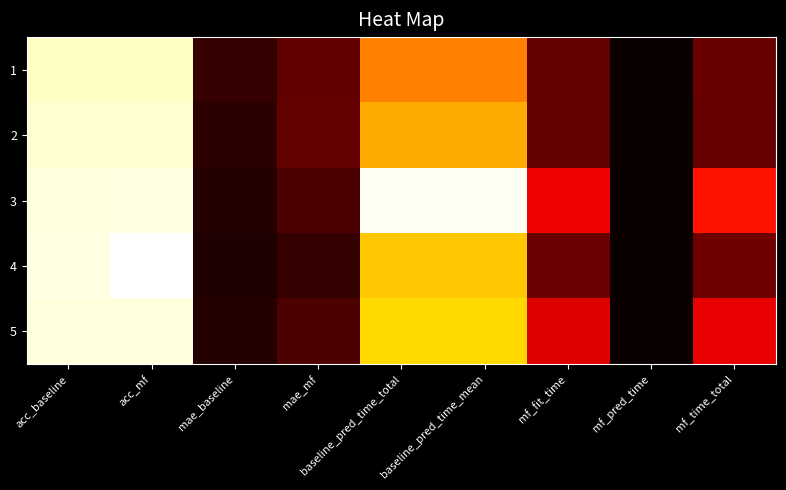

Which series has the largest range (max minus min)?

4